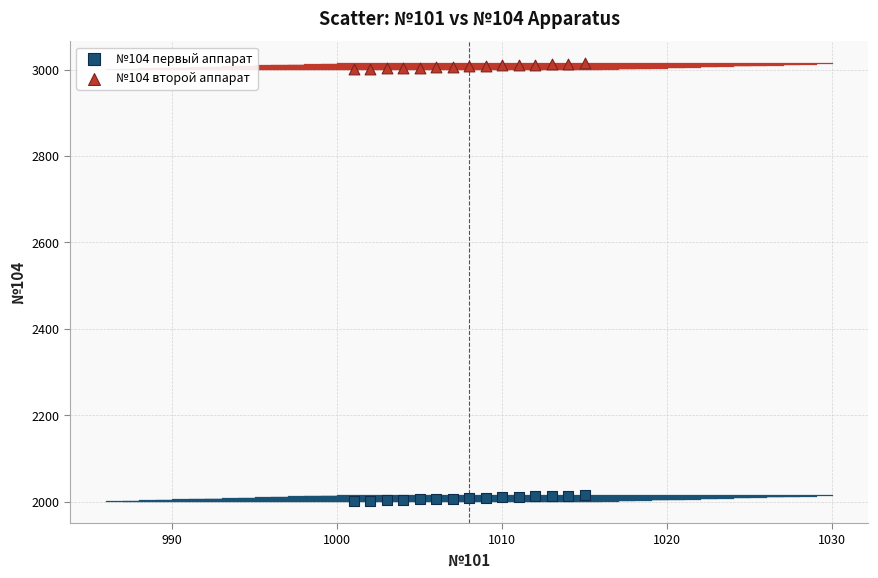

Across all data points, what is the range of X values (max minus min)?

14